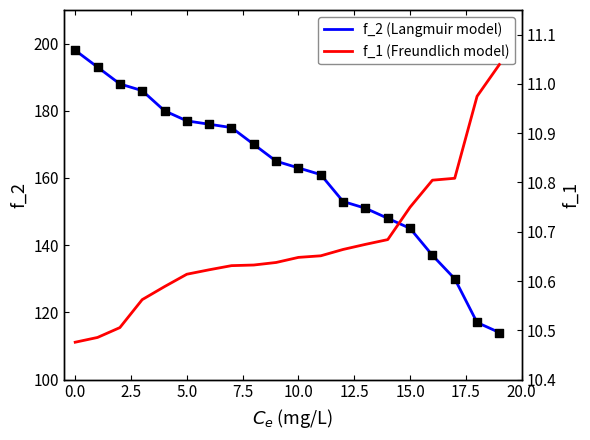

What is the lowest value of the f_2 (Langmuir model) series?

114